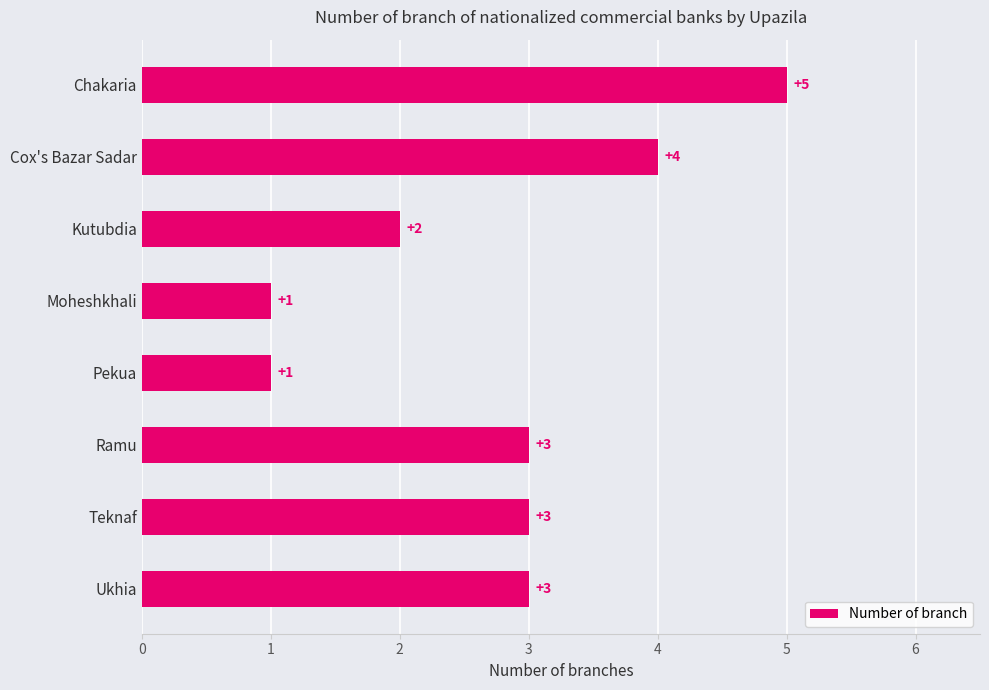

Reading top to bottom, list all the values displayed in this chart.

5	4	2	1	1	3	3	3